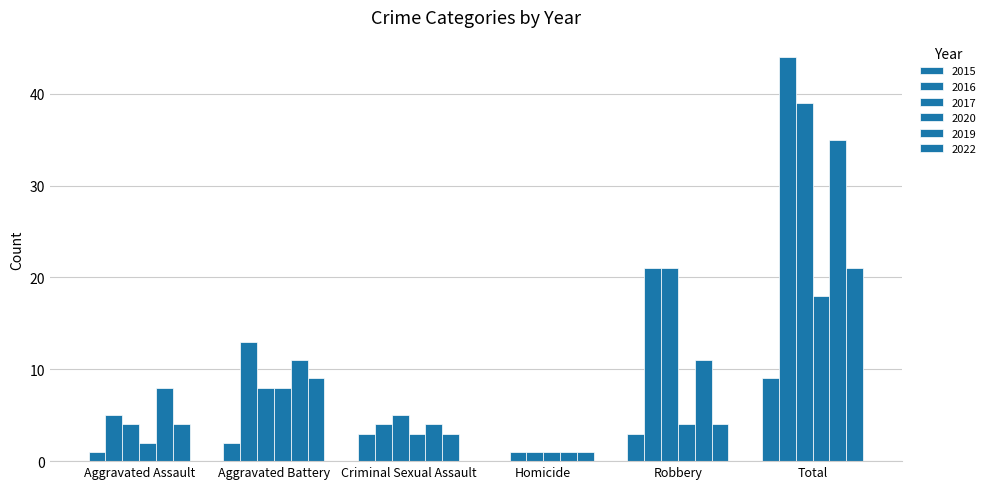

What is the sum of the 2015 values at Total and Aggravated Assault?

10